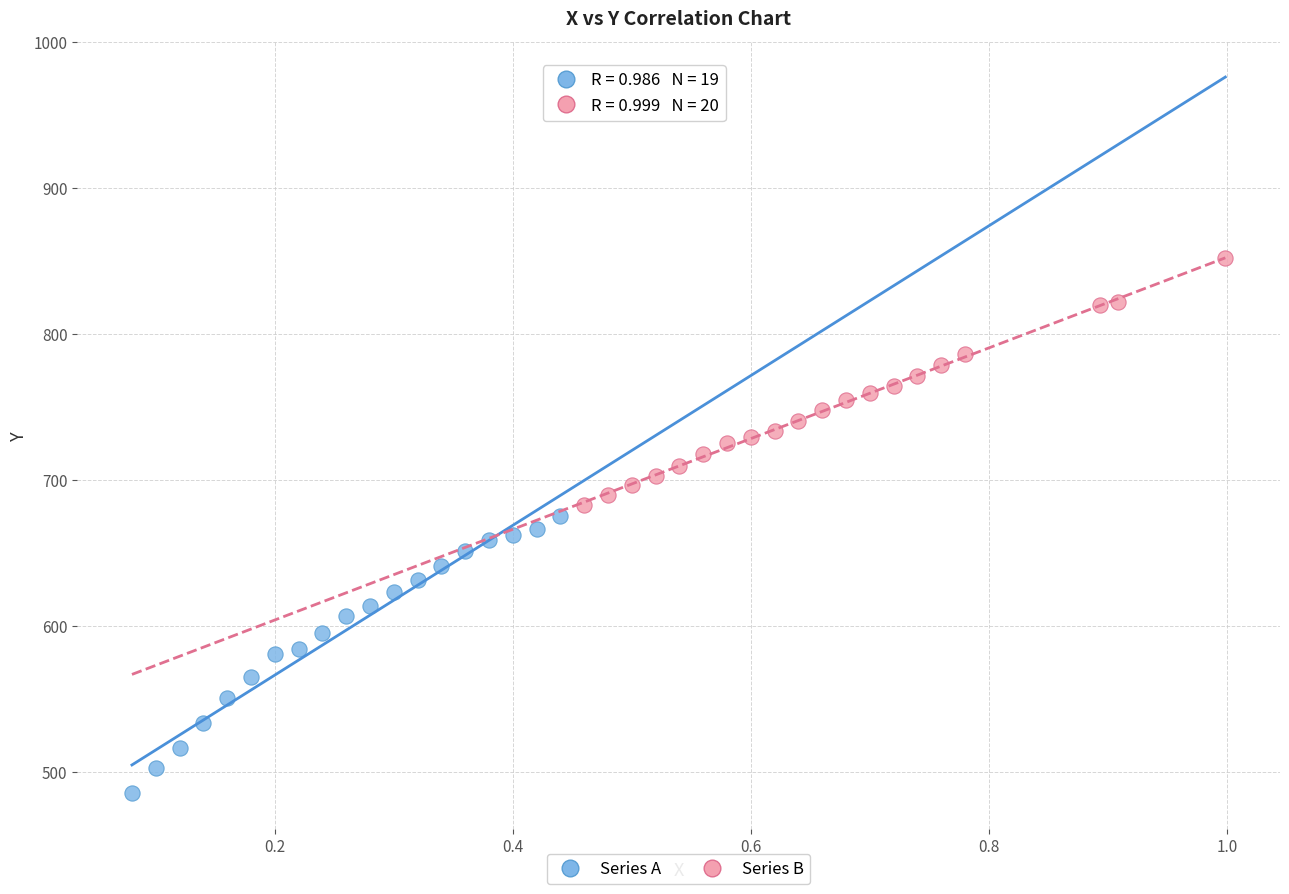

Which series has the widest spread of Y values?

Series A